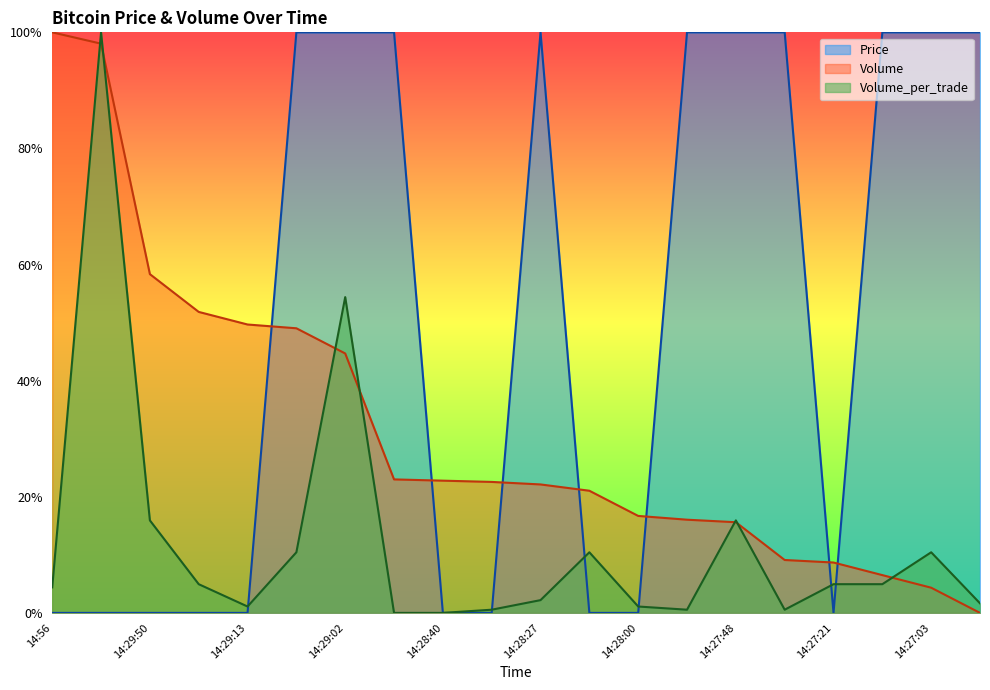

What are all the series names shown in the legend?

Price, Volume, Volume_per_trade